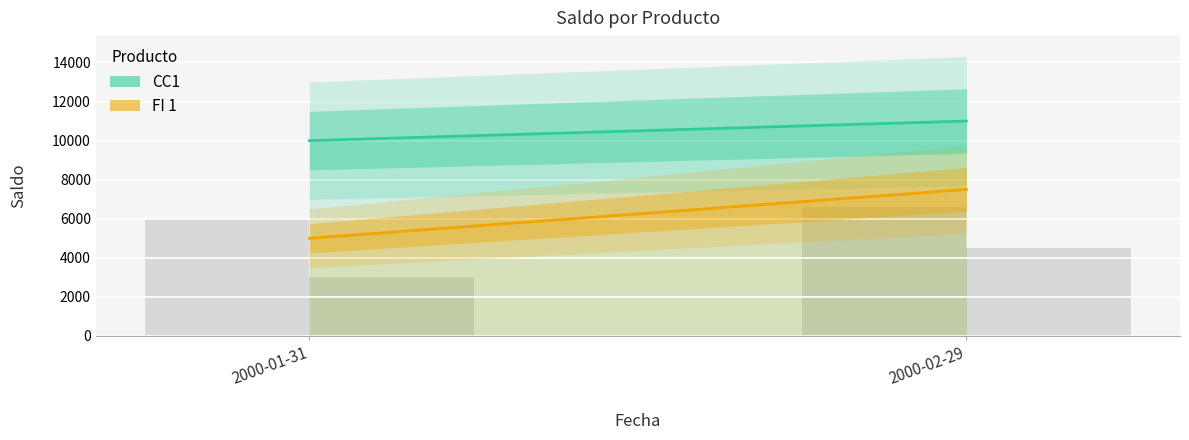

Which label corresponds to the largest value in the chart?

2000-02-29